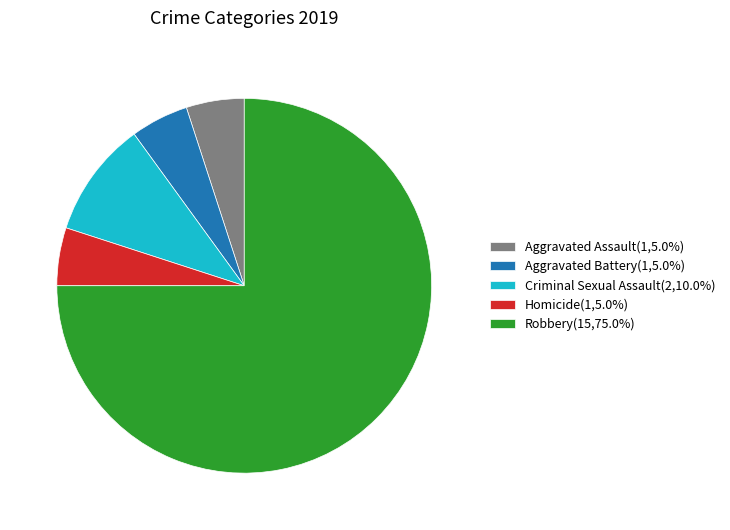

Does any single category account for the majority?

Yes